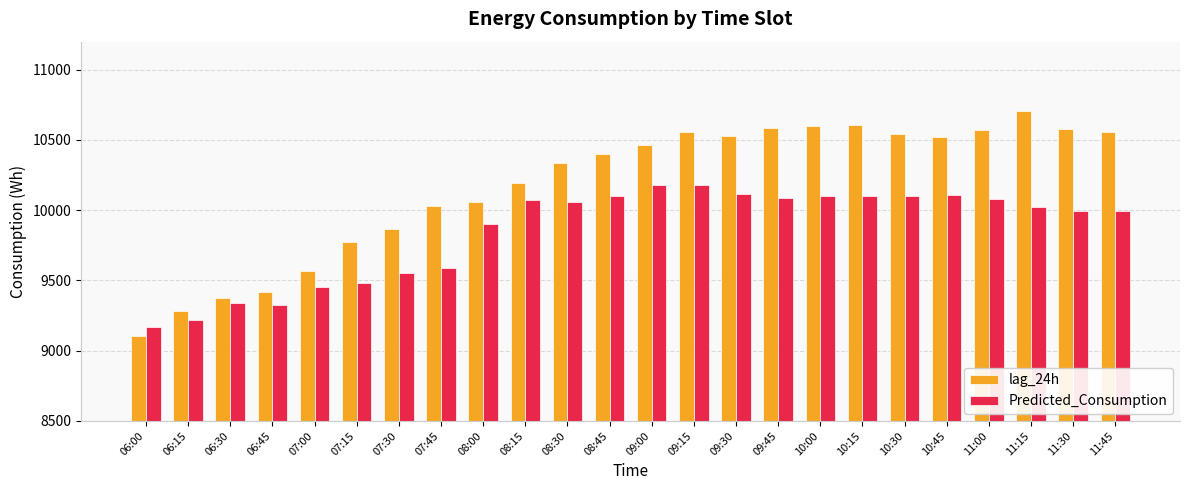

What is the difference between the second highest and second lowest values in the lag_24h series?

1326.0